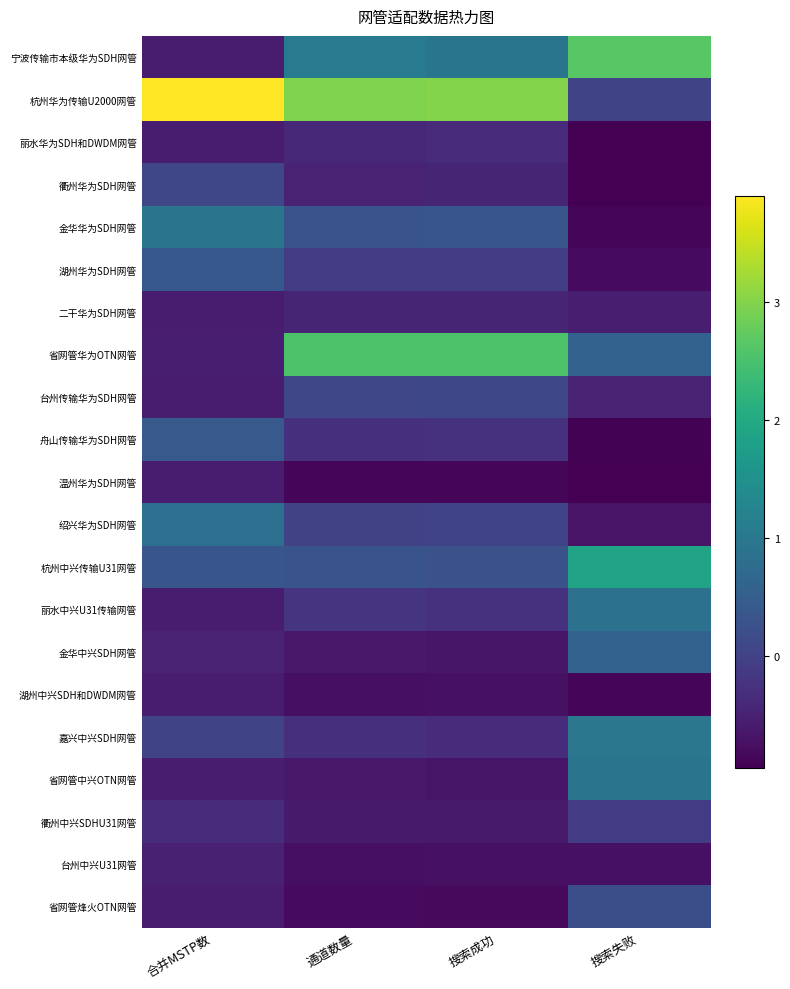

What is the minimum value shown in the chart?

-0.9